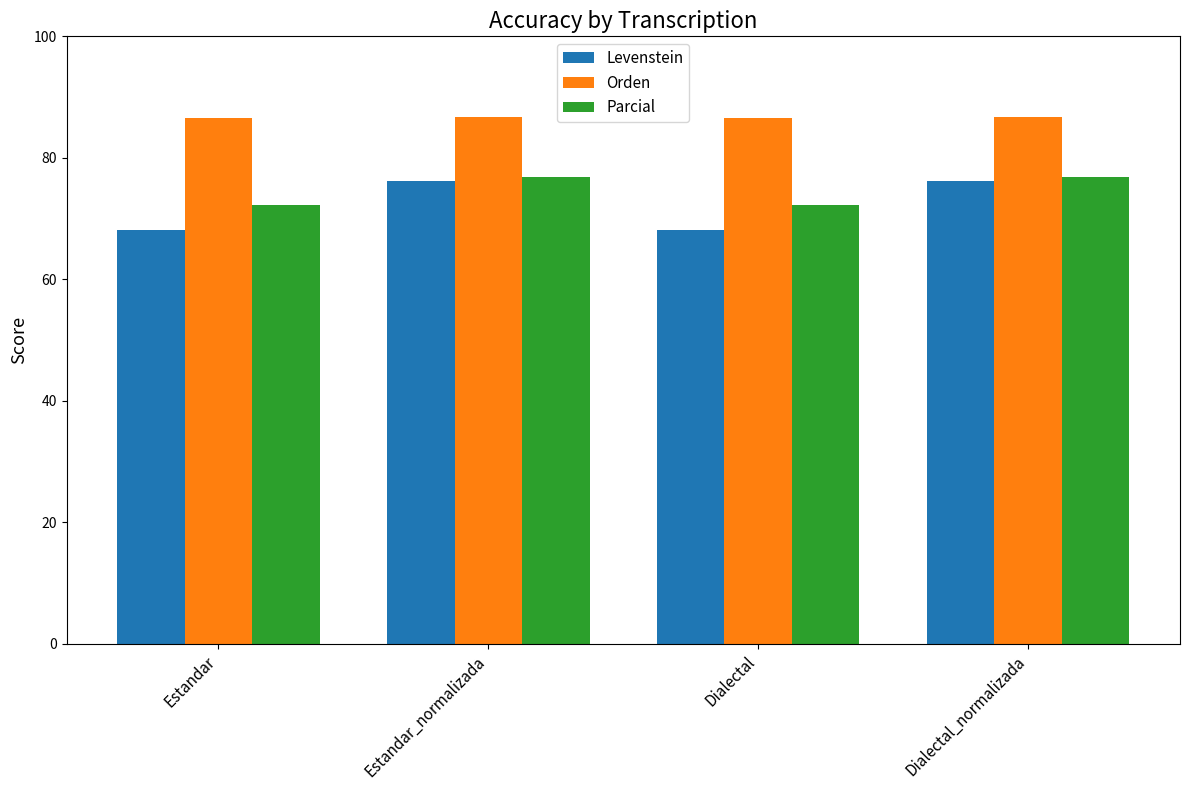

What is the difference between the maximum and second lowest values in the Levenstein series?

8.1